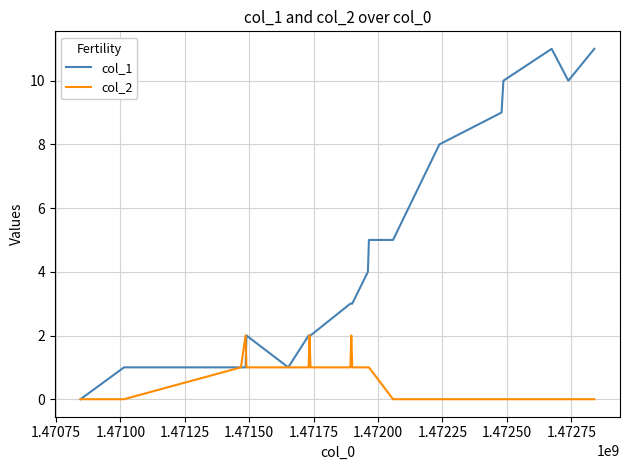

True or false: col_2 and col_1 cross at least once.

True